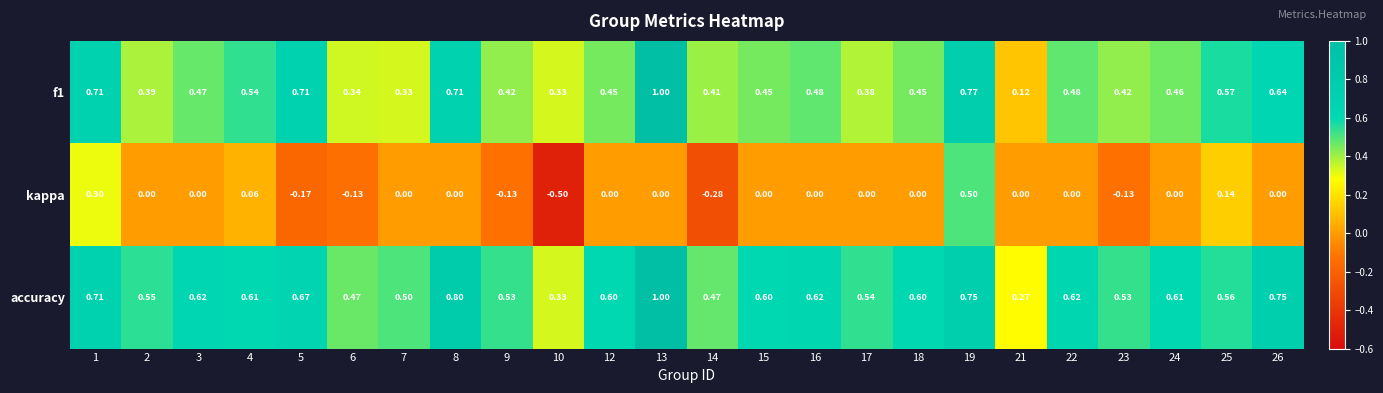

Is the value of f1 at 12 greater than the value of kappa at 5?

Yes